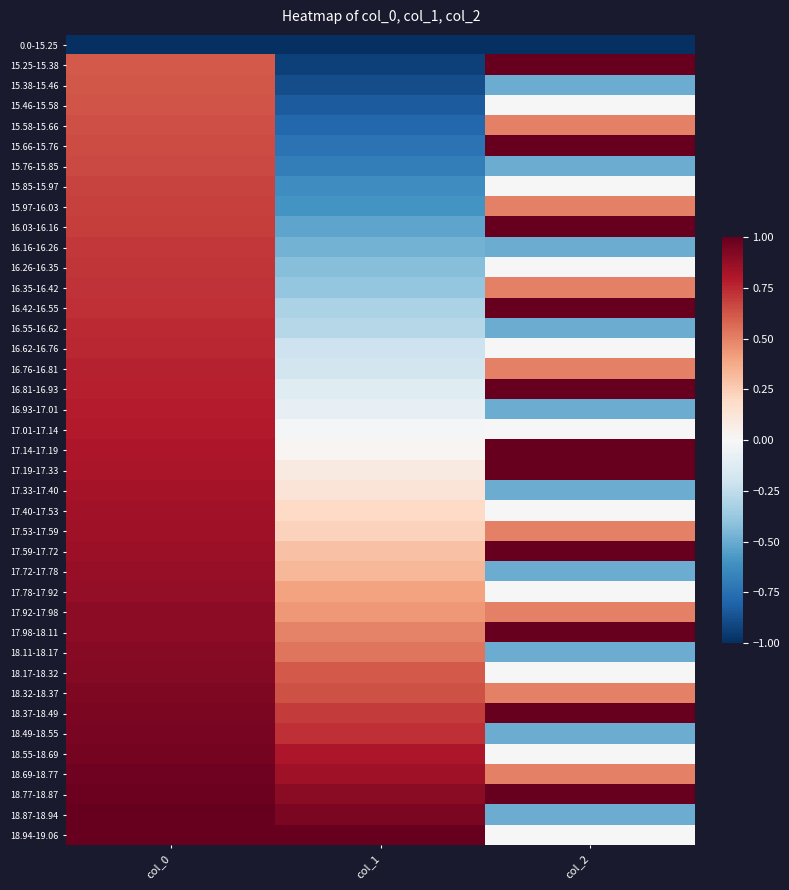

At col_0, list the series in order from largest to smallest.

18.94-19.06, 18.87-18.94, 18.77-18.87, 18.69-18.77, 18.55-18.69, 18.49-18.55, 18.37-18.49, 18.32-18.37, 18.17-18.32, 18.11-18.17, 17.98-18.11, 17.92-17.98, 17.78-17.92, 17.72-17.78, 17.59-17.72, 17.53-17.59, 17.40-17.53, 17.33-17.40, 17.19-17.33, 17.14-17.19, 17.01-17.14, 16.93-17.01, 16.81-16.93, 16.76-16.81, 16.62-16.76, 16.55-16.62, 16.42-16.55, 16.35-16.42, 16.26-16.35, 16.16-16.26, 16.03-16.16, 15.97-16.03, 15.85-15.97, 15.76-15.85, 15.66-15.76, 15.58-15.66, 15.46-15.58, 15.38-15.46, 15.25-15.38, 0.0-15.25